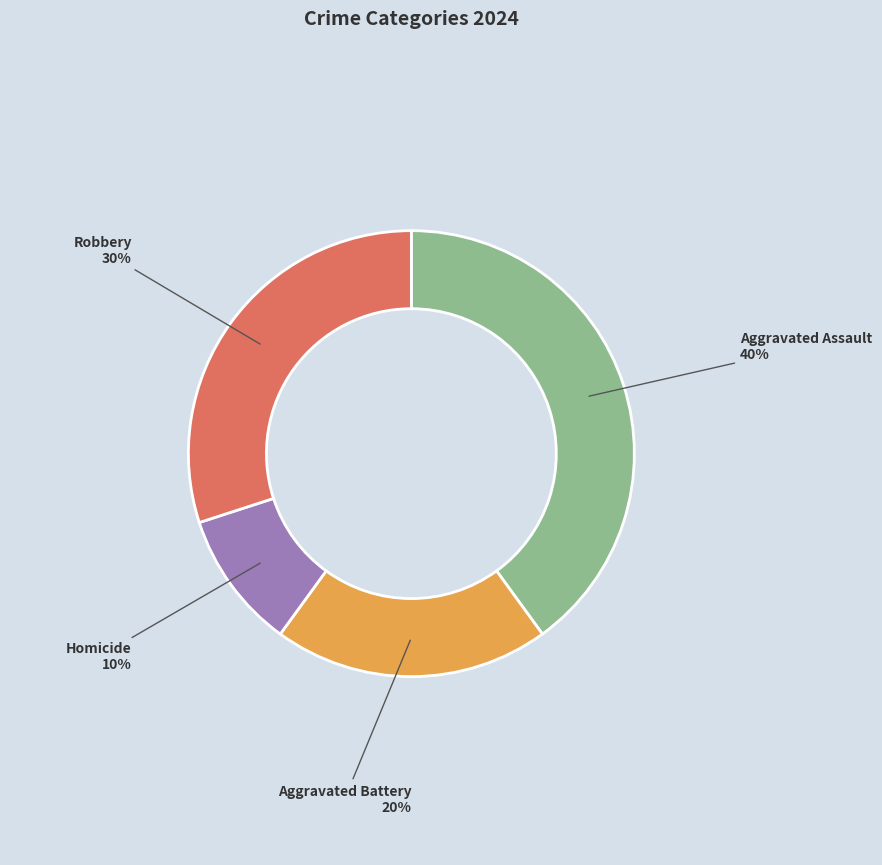

Which has a higher value, Homicide or Aggravated Battery?

Aggravated Battery